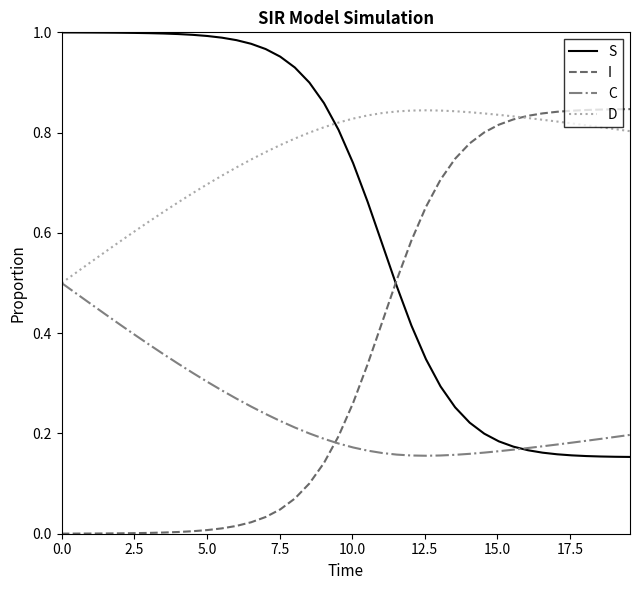

List the series in order of their overall mean, lowest first.

C, I, S, D